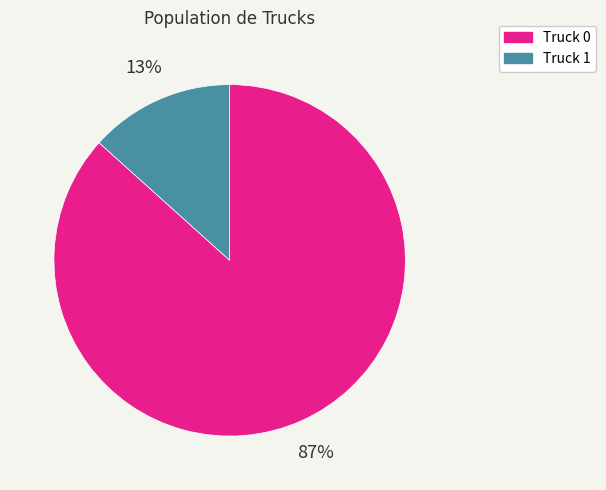

To the nearest percent, what portion does Truck 1 represent?

13%